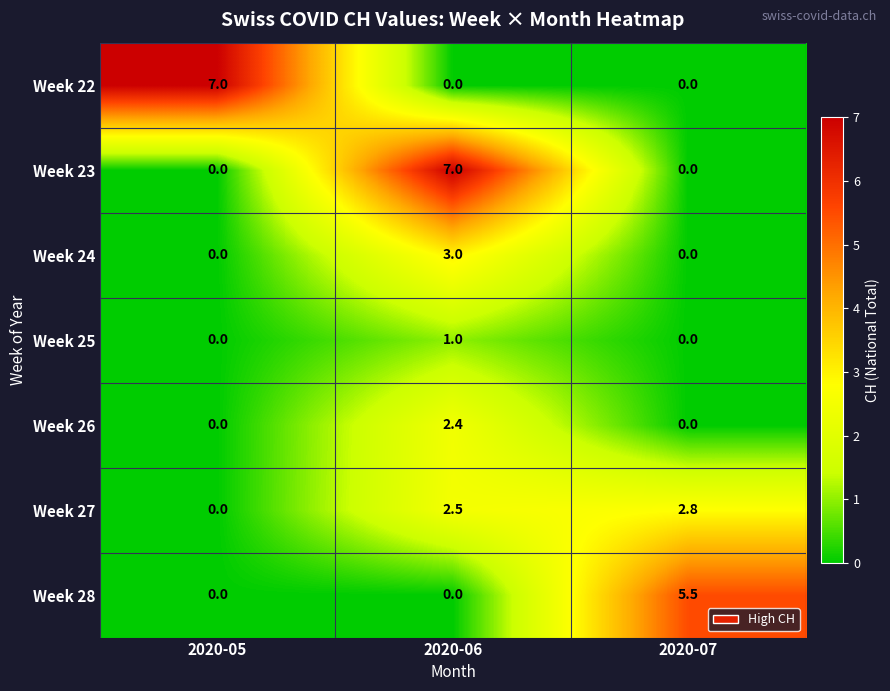

What is the spread (max minus min) of values at 2020-06?

7.0